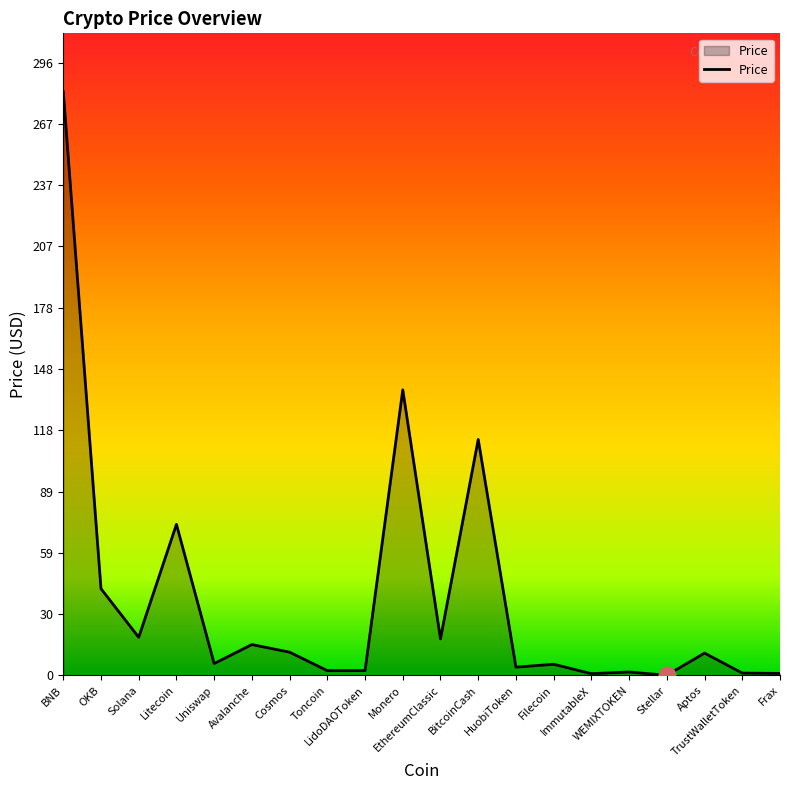

What is the sum of the values at BitcoinCash and ImmutableX?

114.9